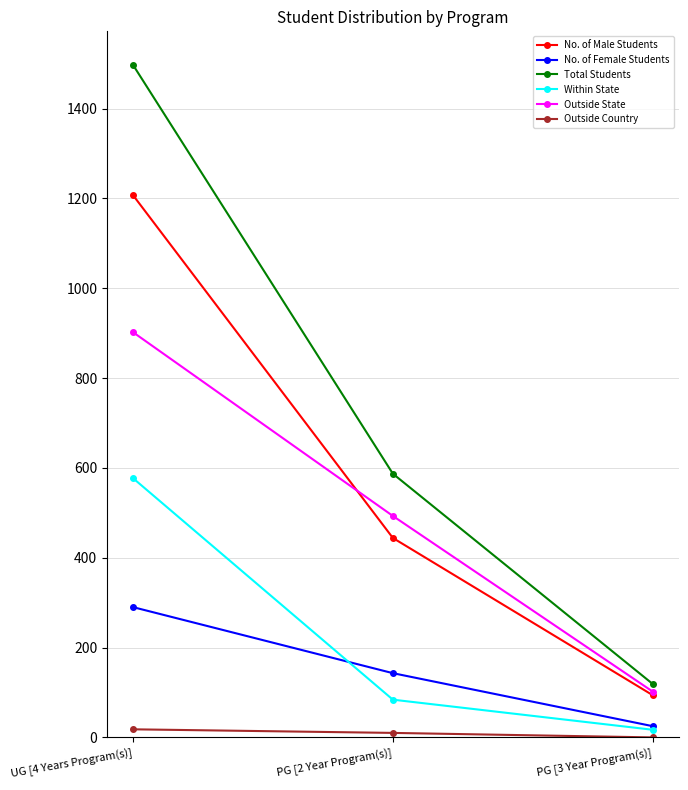

What is the total value across all series at PG [3 Year Program(s)]?

357